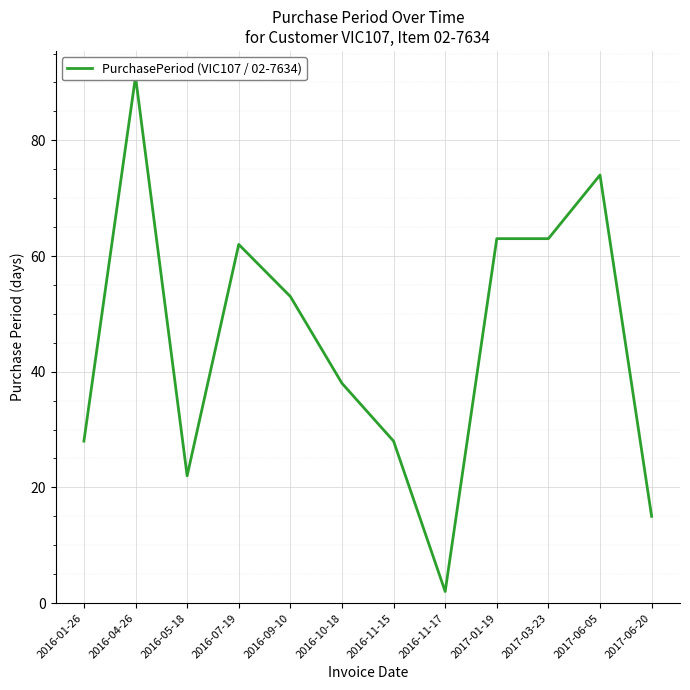

What is the difference between the maximum and minimum values?

89